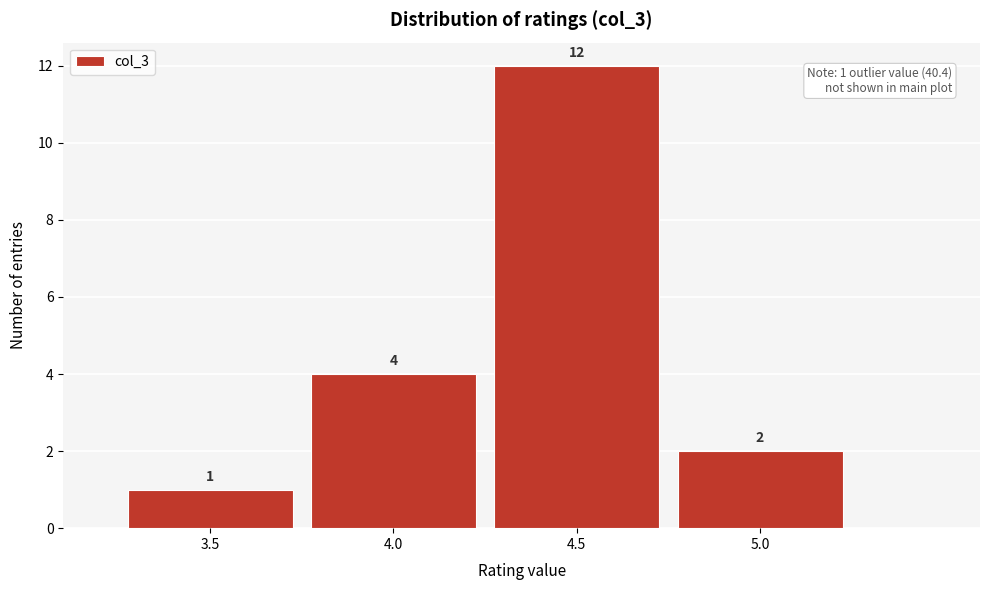

Reading left to right, list every bar in this chart as the range it spans on the x-axis followed by its height.

3.25 to 3.75: 1
3.75 to 4.25: 4
4.25 to 4.75: 12
4.75 to 5.25: 2